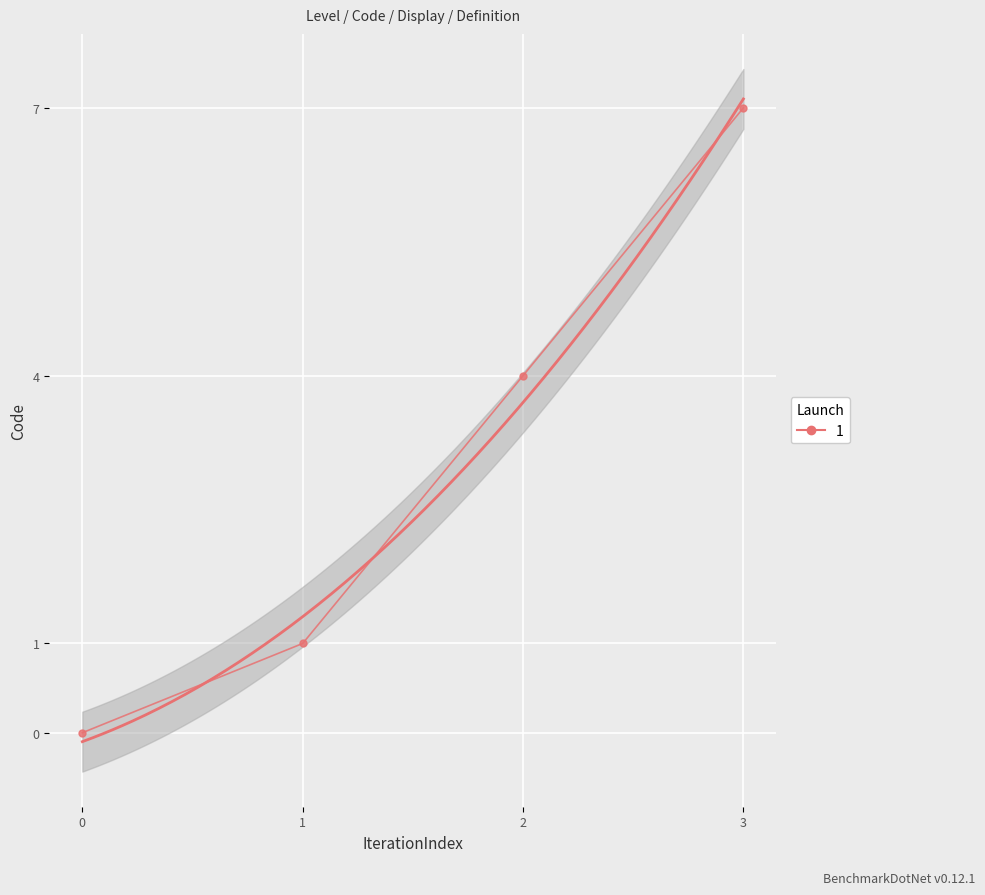

How many lines are shown in the chart?

1